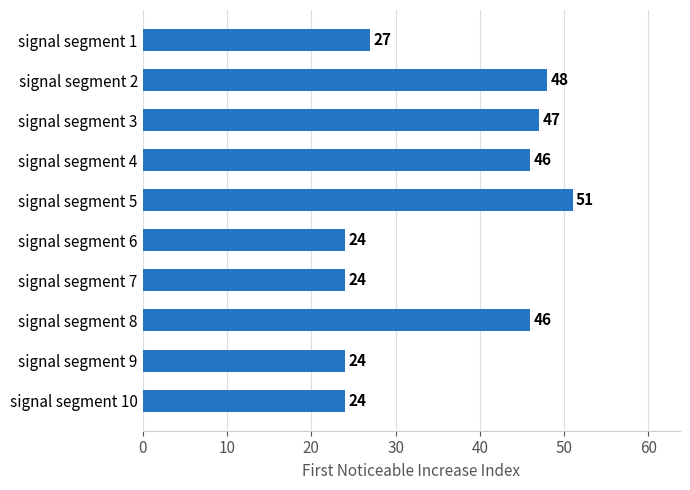

What is the difference between the second highest and second lowest values?

24